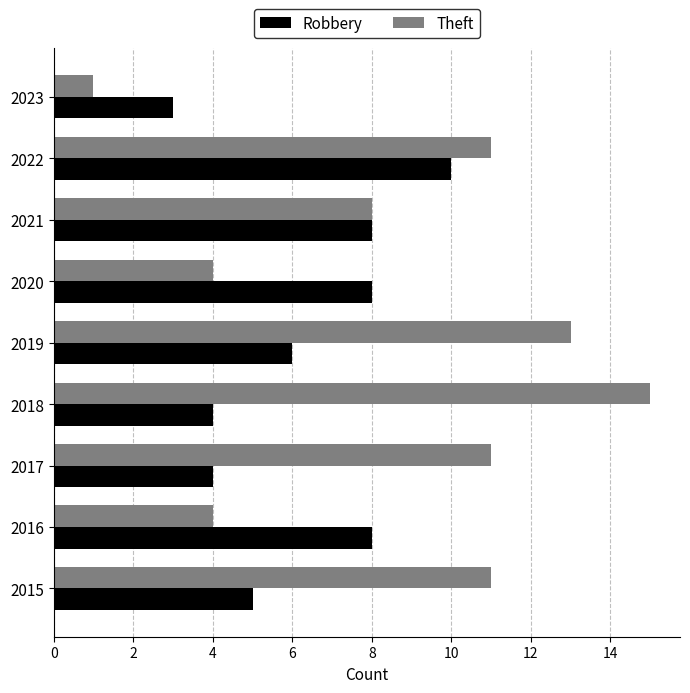

Is the value of Theft at 2018 greater than the value of Robbery at 2023?

Yes